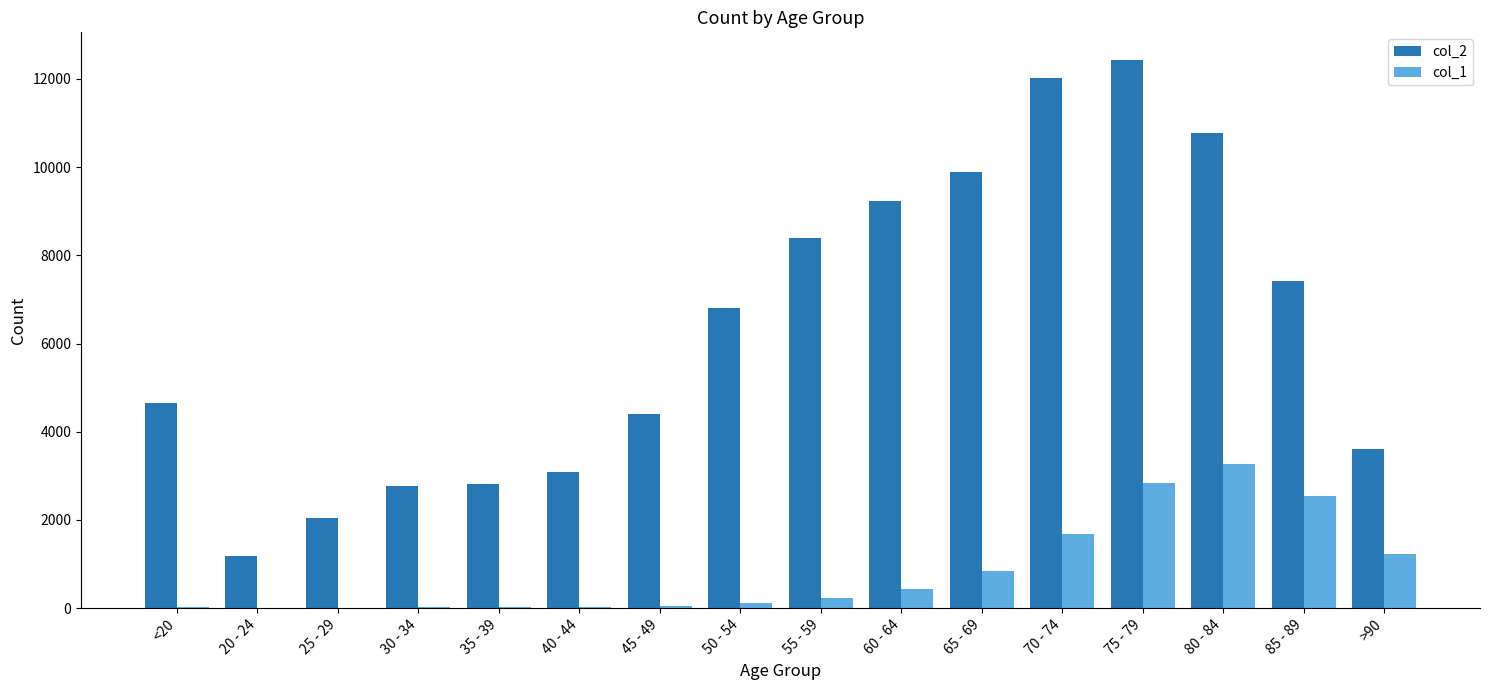

Is the value of col_2 at 30 - 34 greater than the value of col_1 at >90?

Yes